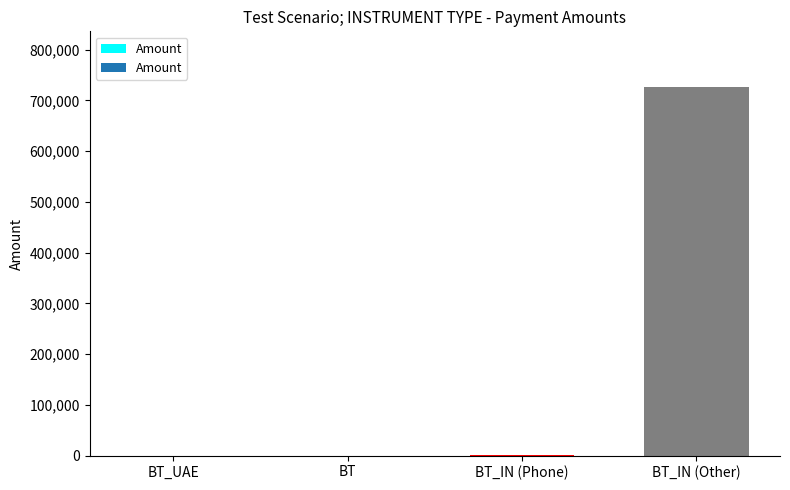

Count the number of data series in this chart.

1